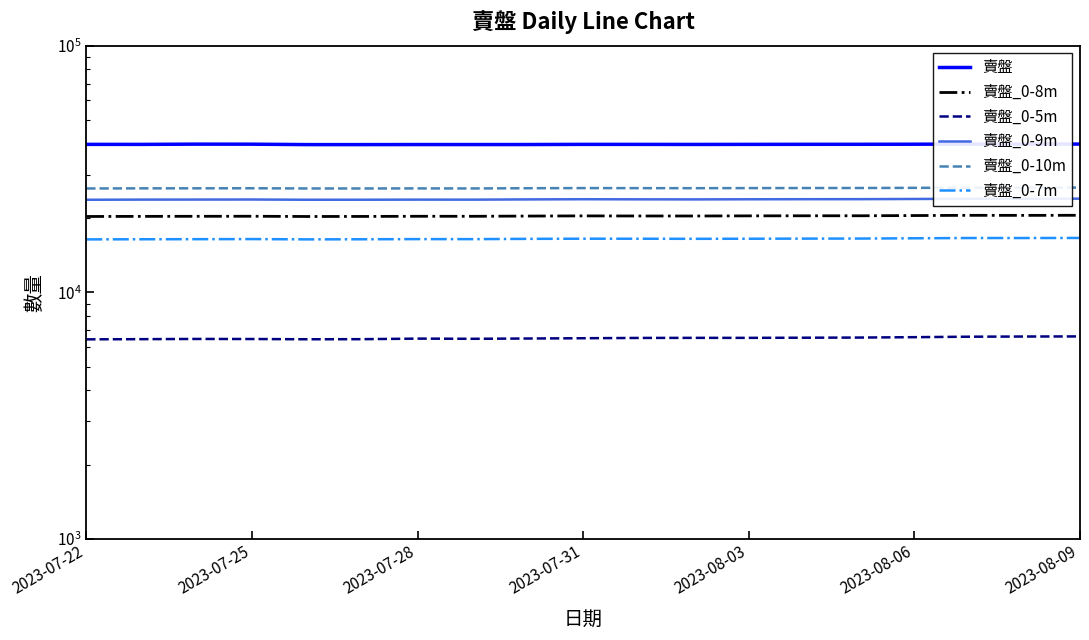

What position from the left is 13?

14